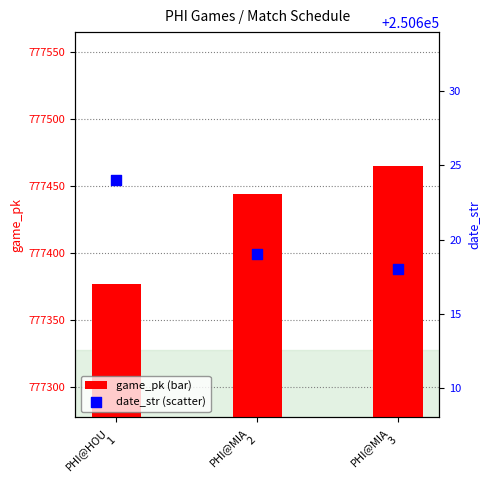

Which series contains the highest Y value?

game_pk